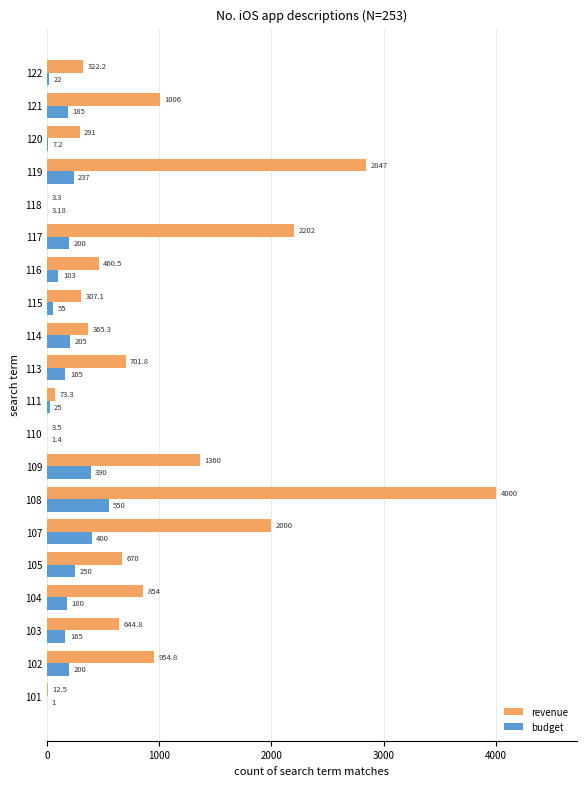

Which series has the largest total across all categories?

revenue